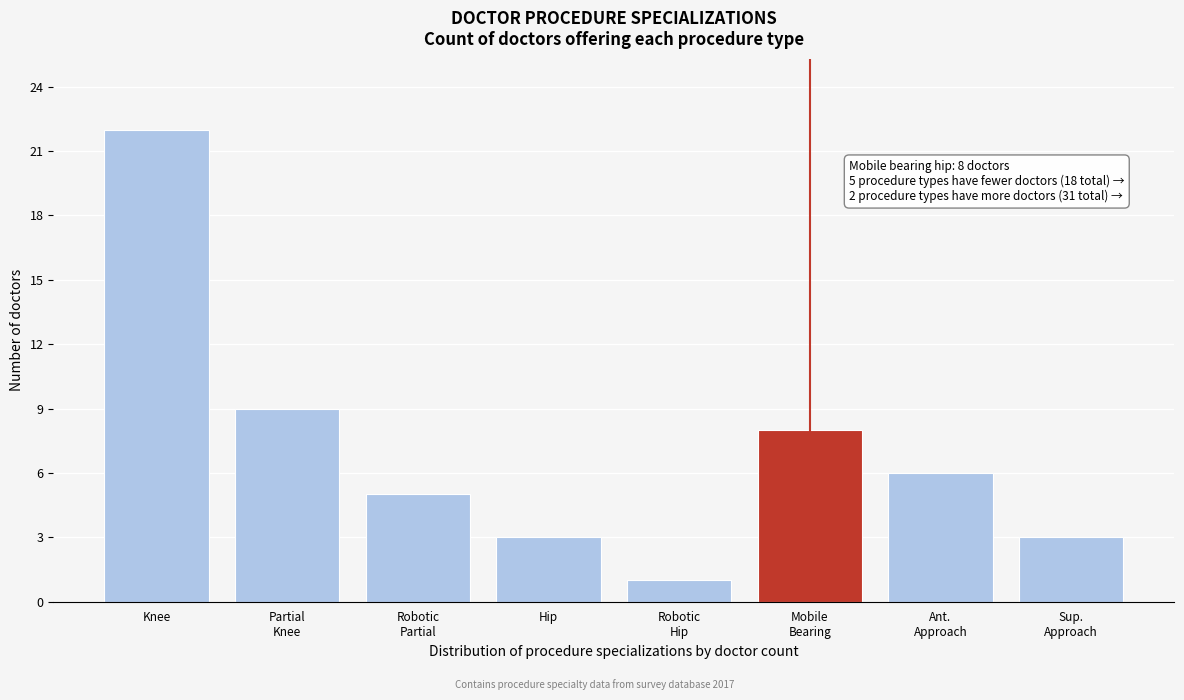

Reading left to right, transcribe all the data shown in this chart.

22	9	5	3	1	8	6	3